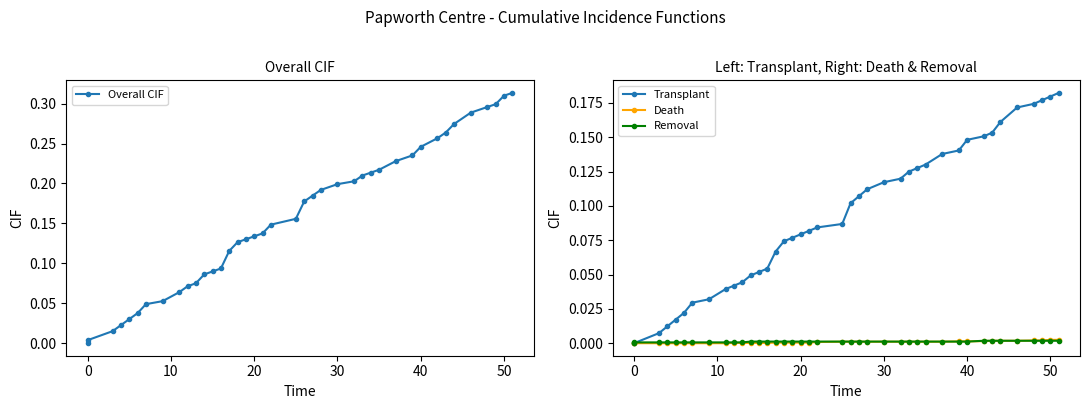

Is it true that Transplant equals 0.2 at 30?

False